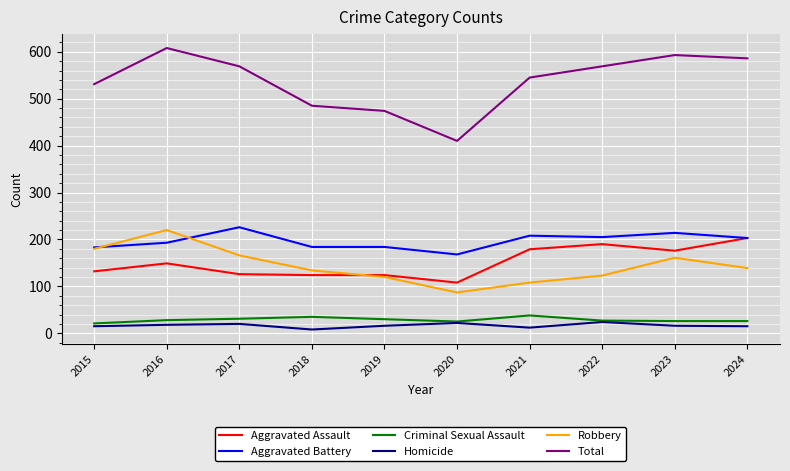

What is the sum of all Robbery values?

1438